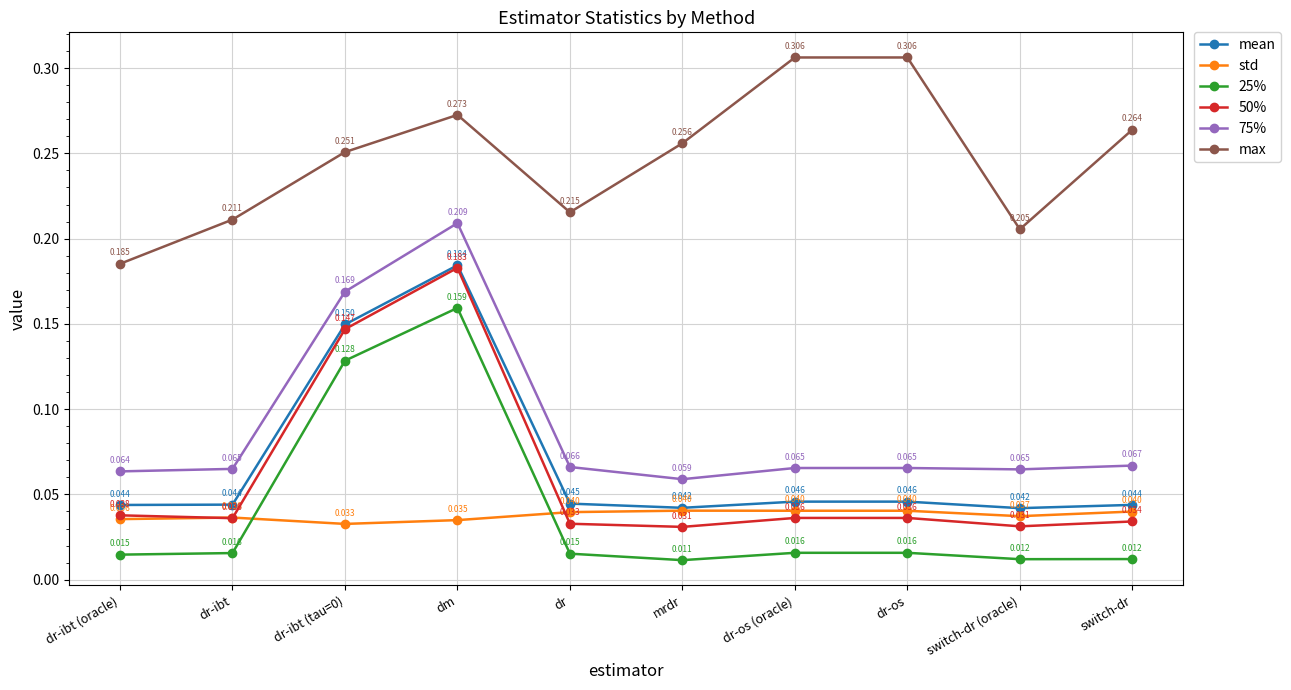

True or false: 50% and 25% cross at least once.

False